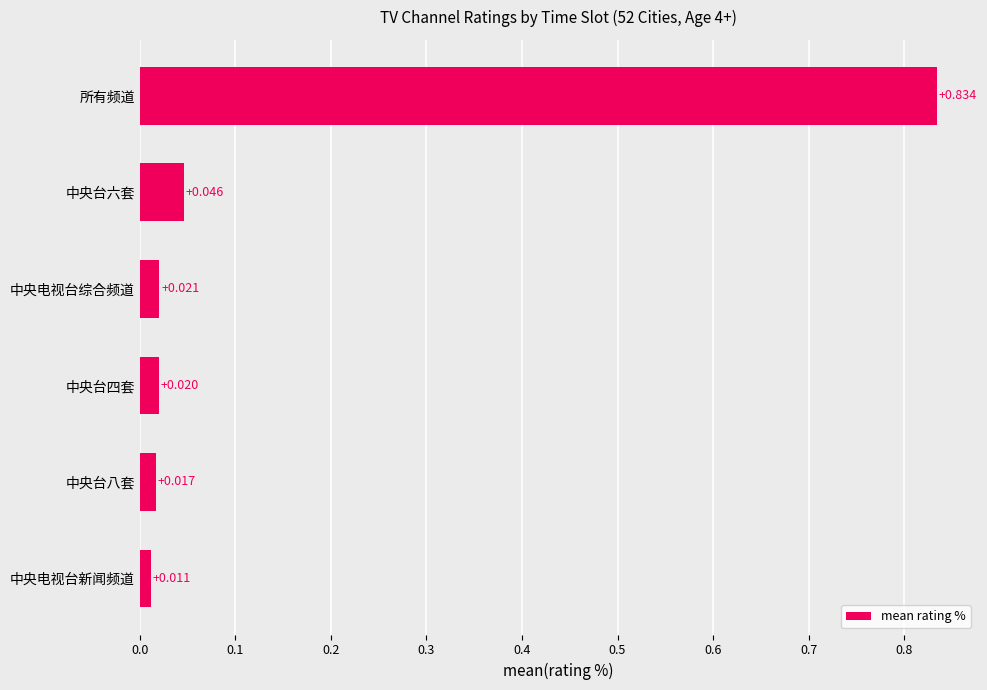

At which label is the value closest to 0?

中央电视台新闻频道